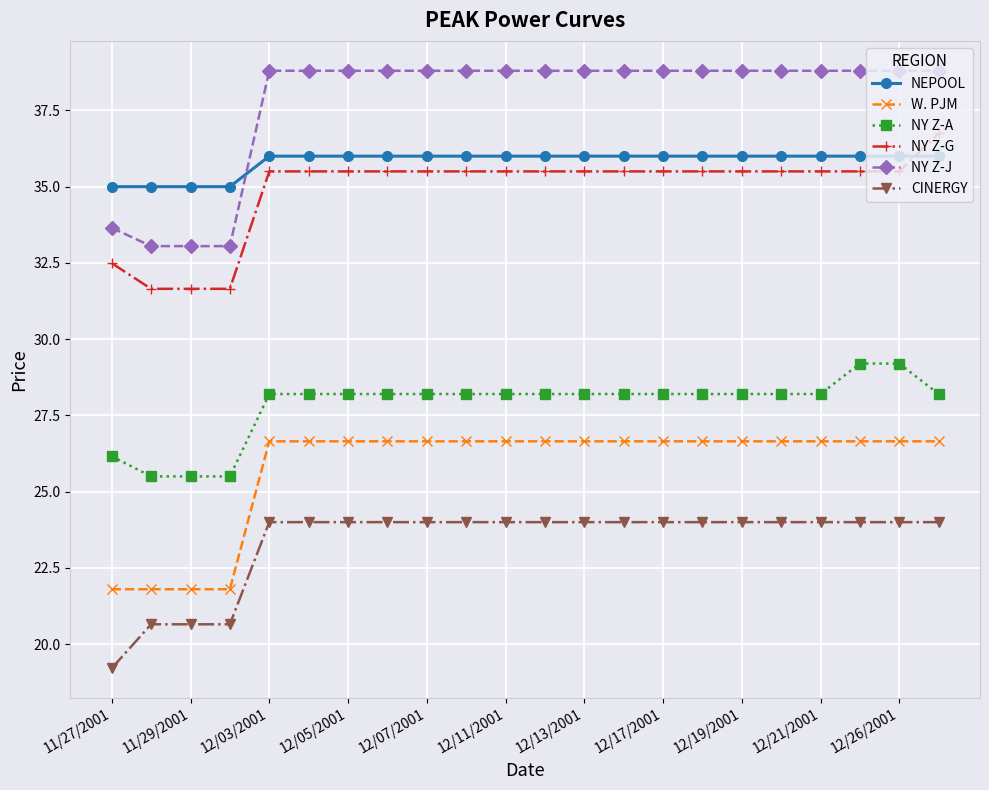

True or false: NY Z-A and W. PJM cross at least once.

False